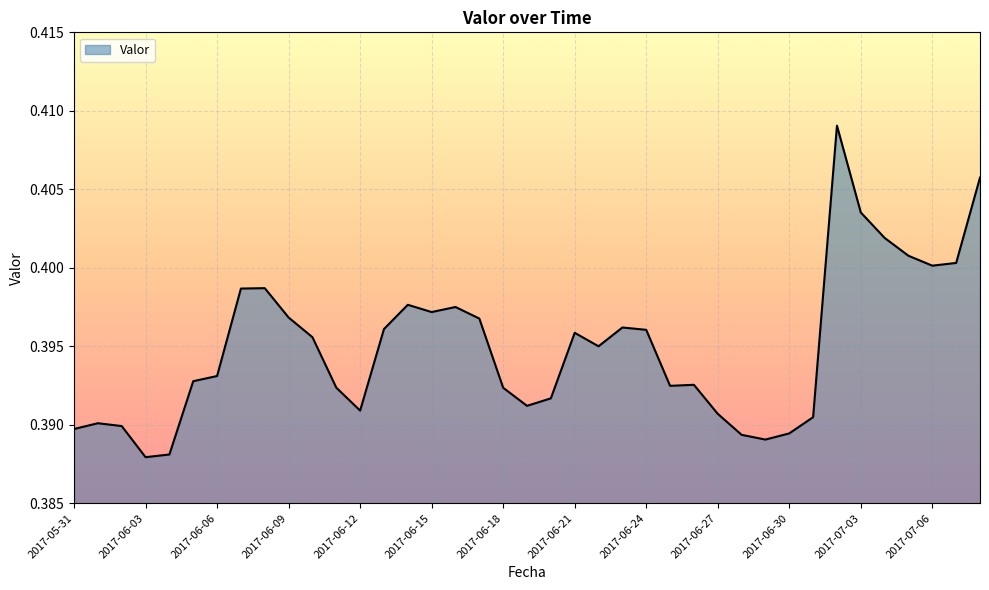

What is the label of the 29th point from the left?

2017-06-28